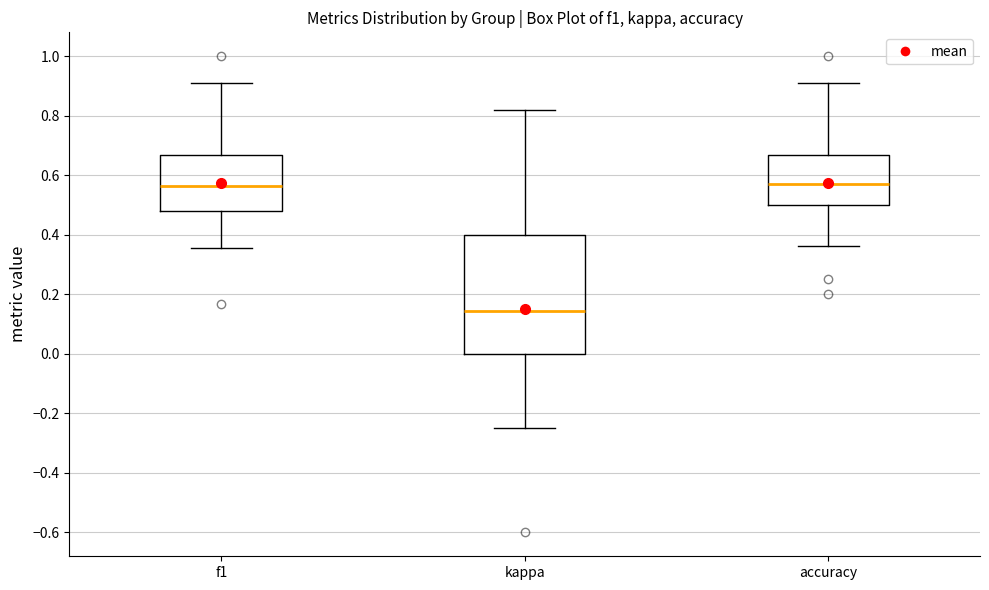

Reading left to right, read every box against the y-axis: the position of its median line, the range the box covers, and the ends of its whiskers. The values are not printed on the chart, so give them approximately, as read against the axis.

f1: median 0.56, box 0.48 to 0.66, whiskers 0.36 to 0.90
kappa: median 0.14, box 0.00 to 0.40, whiskers -0.24 to 0.82
accuracy: median 0.58, box 0.50 to 0.66, whiskers 0.36 to 0.90